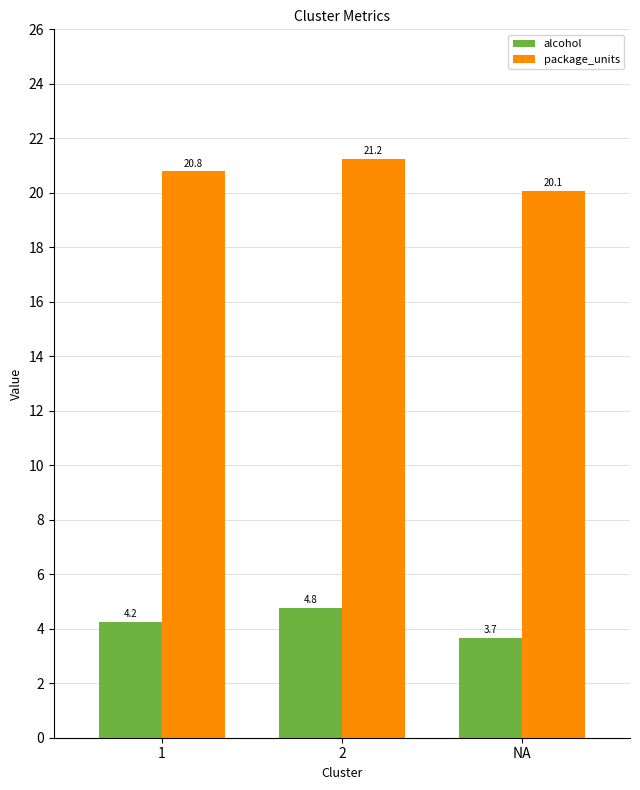

Is it true that package_units equals 36.1 at 1?

False